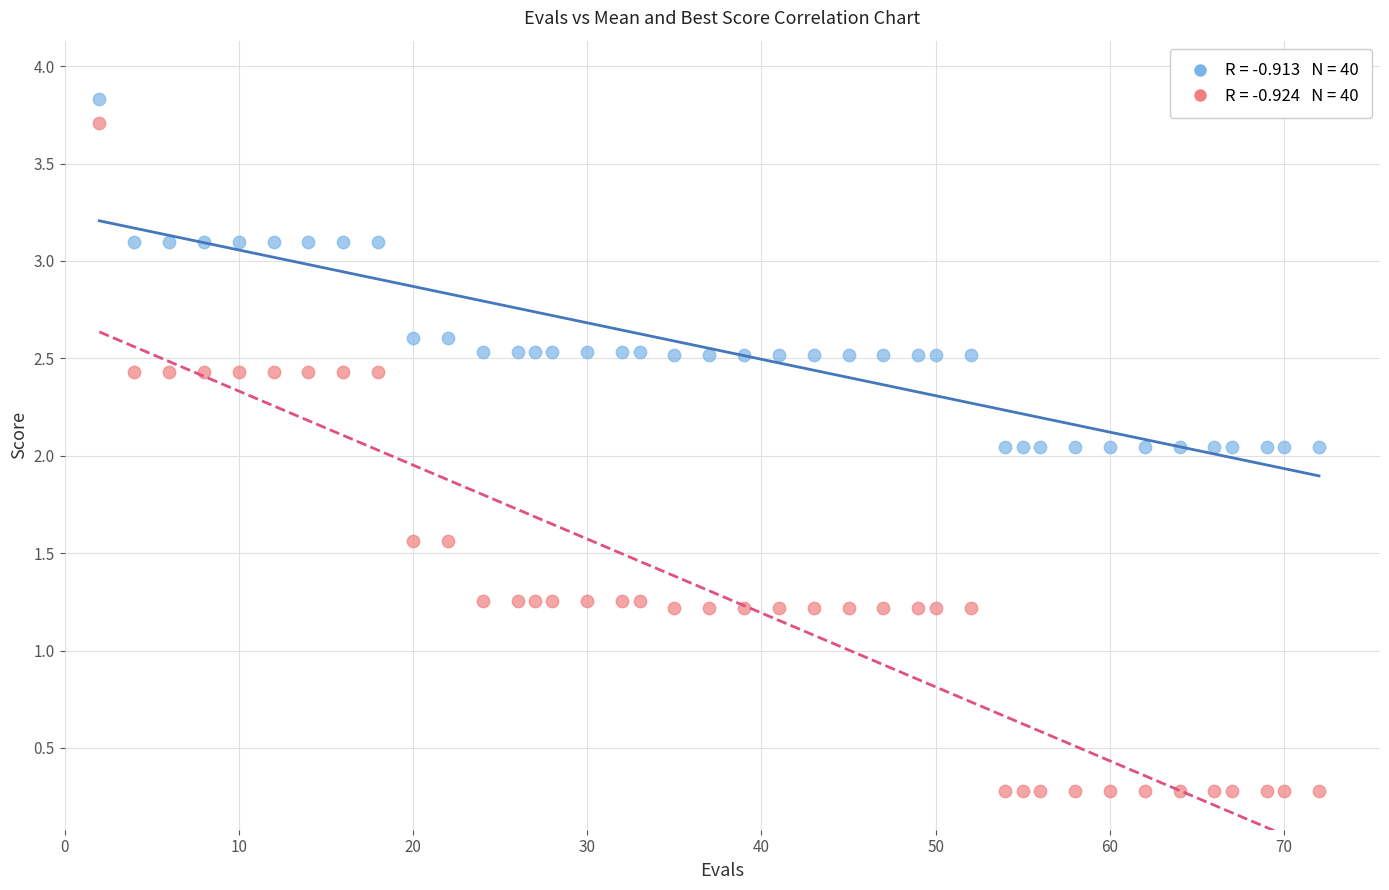

Across all data points, what is the range of X values (max minus min)?

70.0